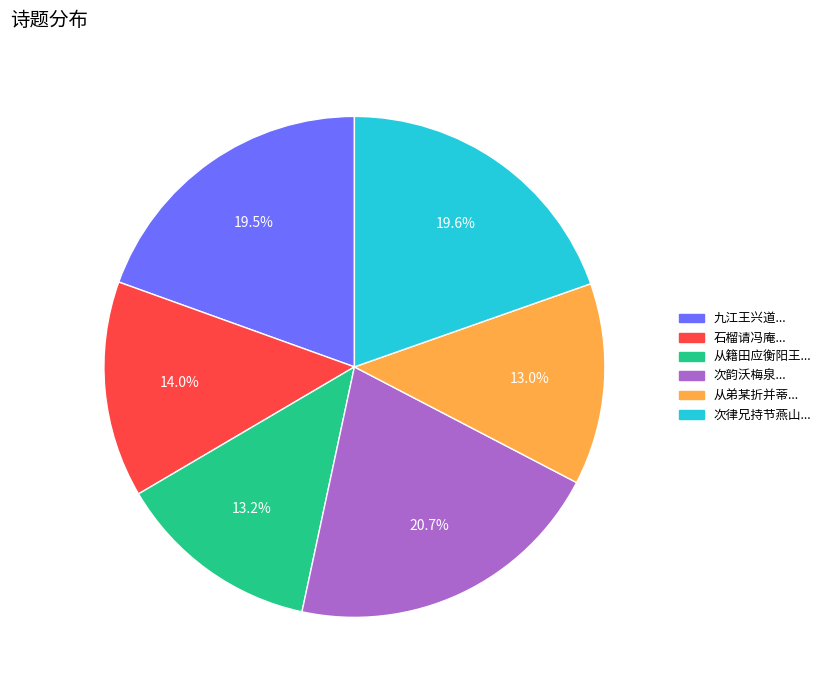

Does any single category account for the majority?

No